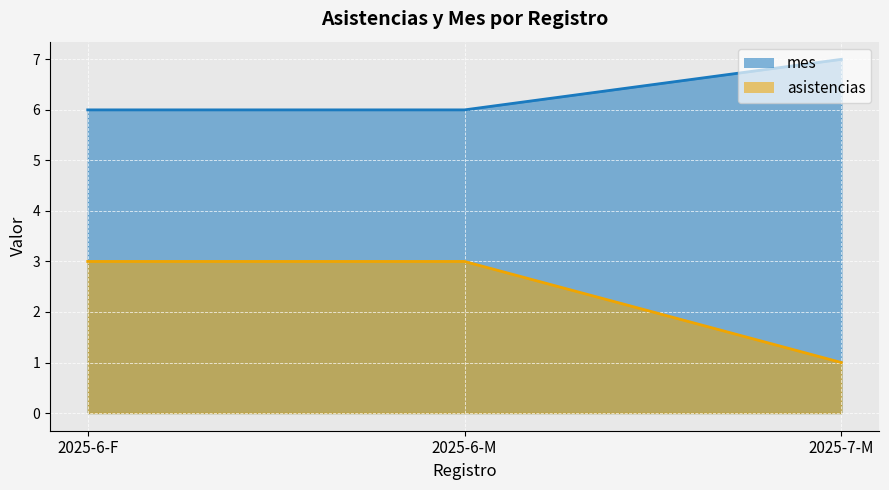

Which series has the largest range (max minus min)?

asistencias